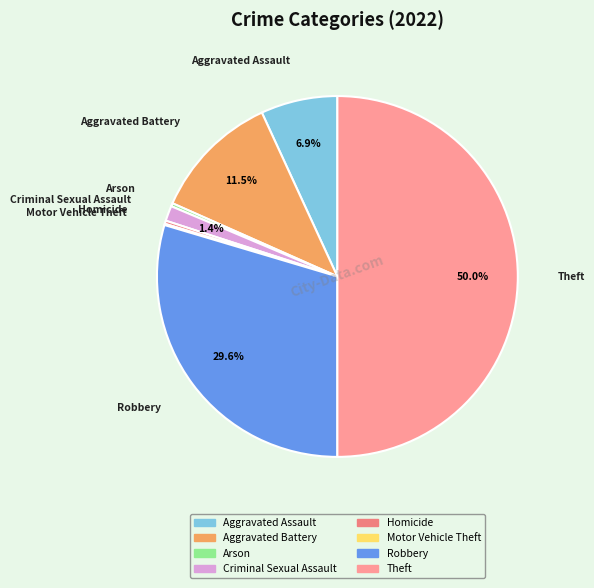

Does Homicide account for over 50% of the chart?

No